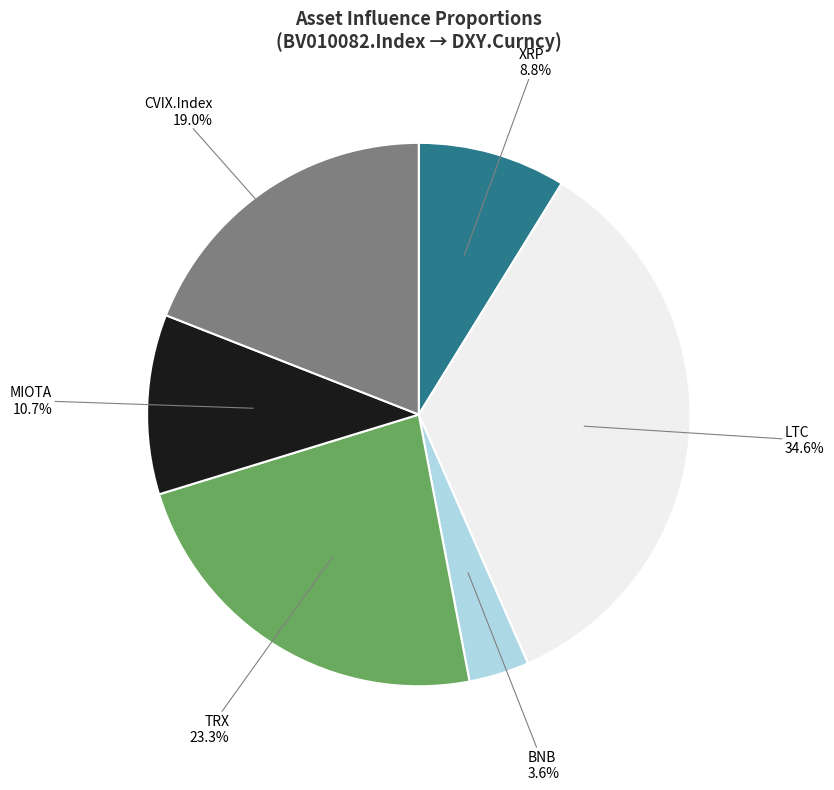

Is there a majority slice in this chart?

No